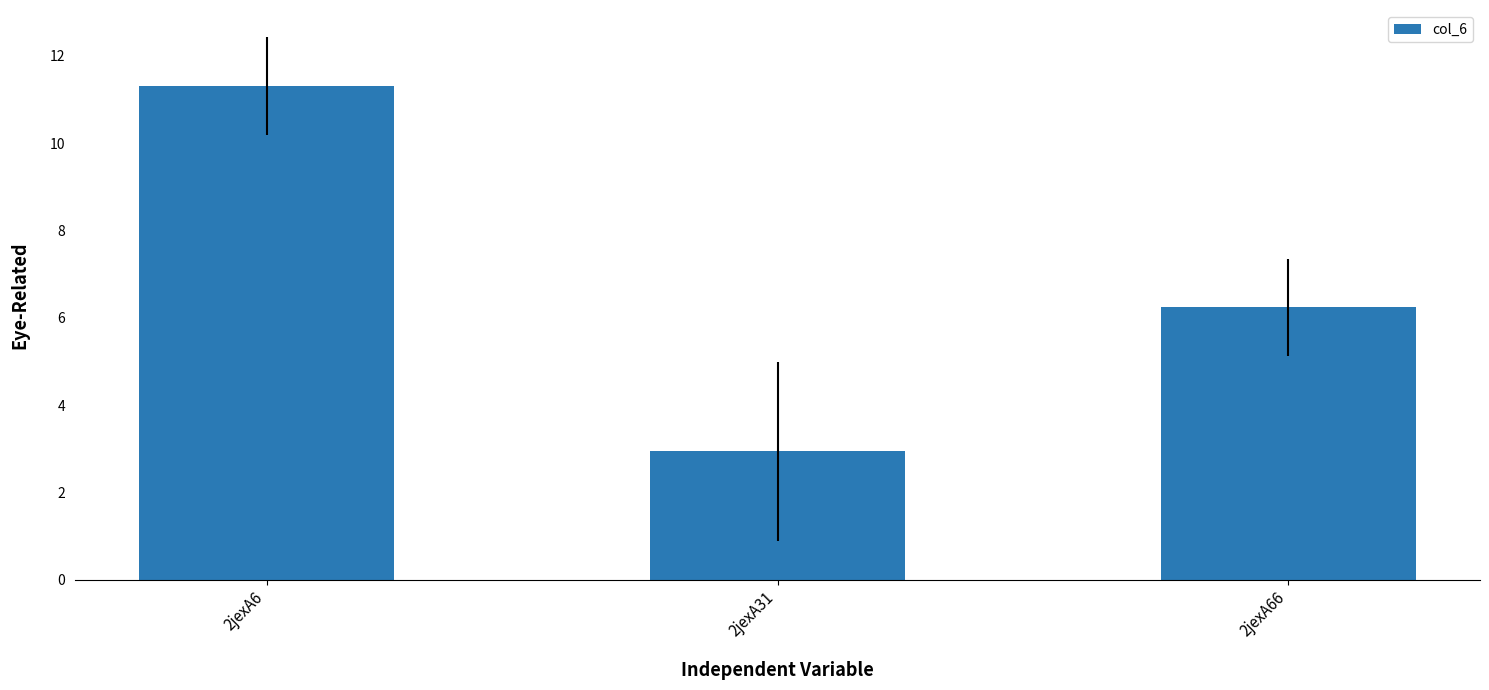

Are the bars horizontal?

No